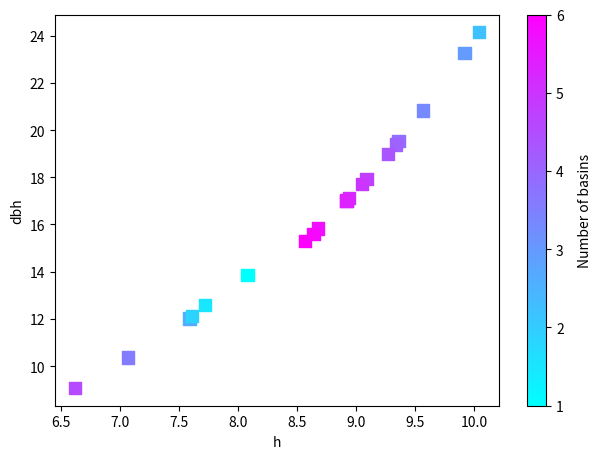

What Y value in the scatter plot is closest to 16?

15.8